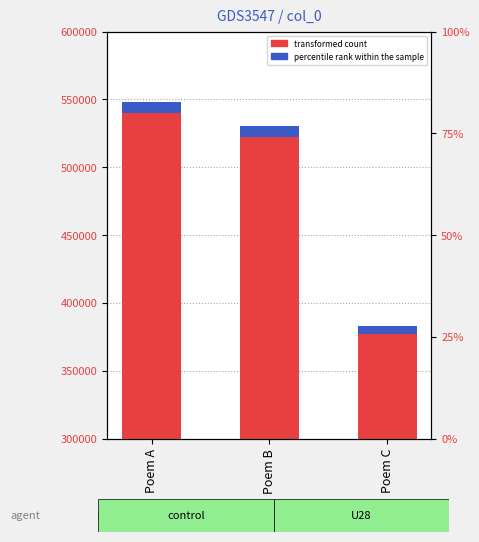

At which label does the data first exceed 530107?

Poem A